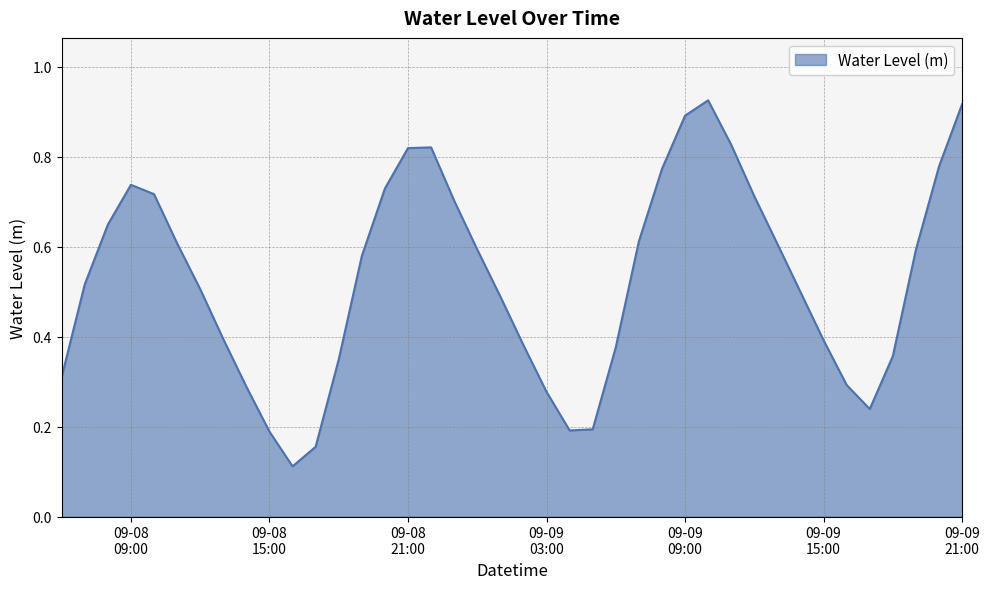

How many lines are shown in the chart?

1